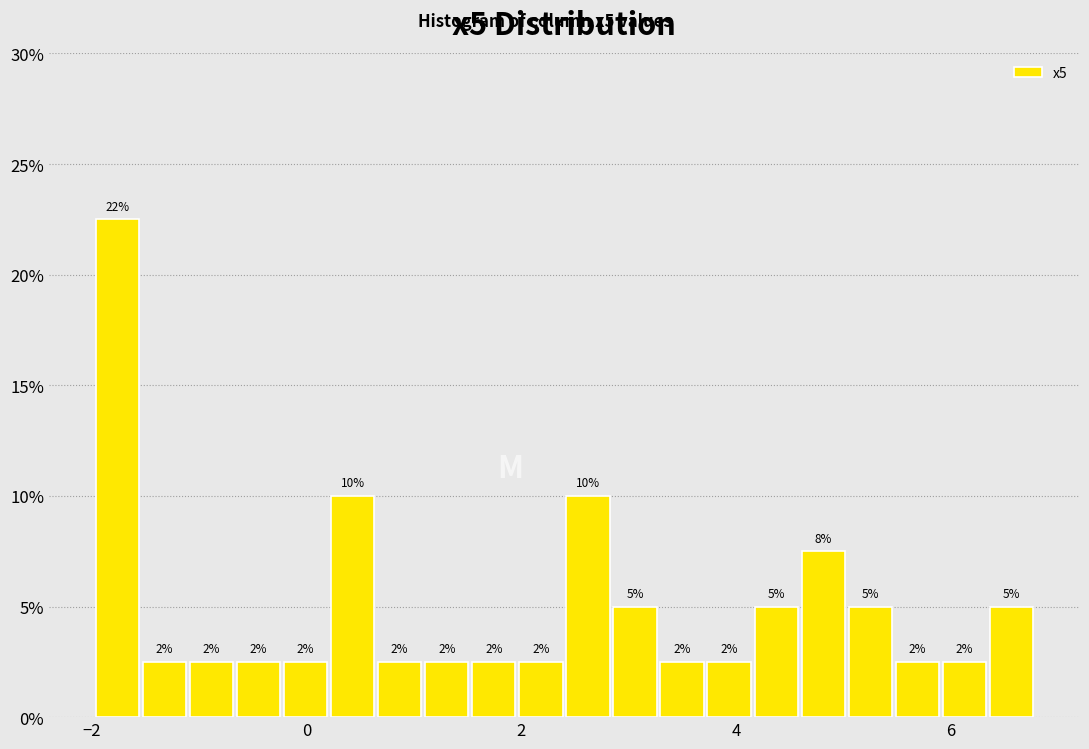

Read against the x-axis, roughly where is the centre of the tallest bar?

-1.8